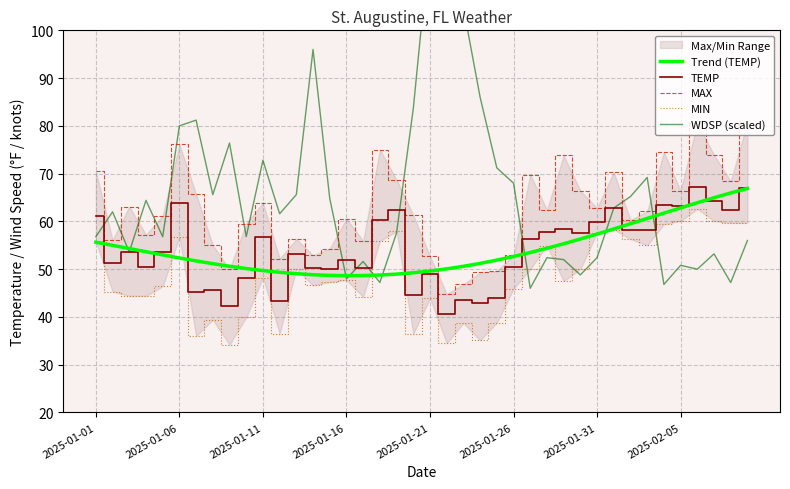

The Trend (TEMP) series shows 27.9 at 2025-01-06. True or false?

False